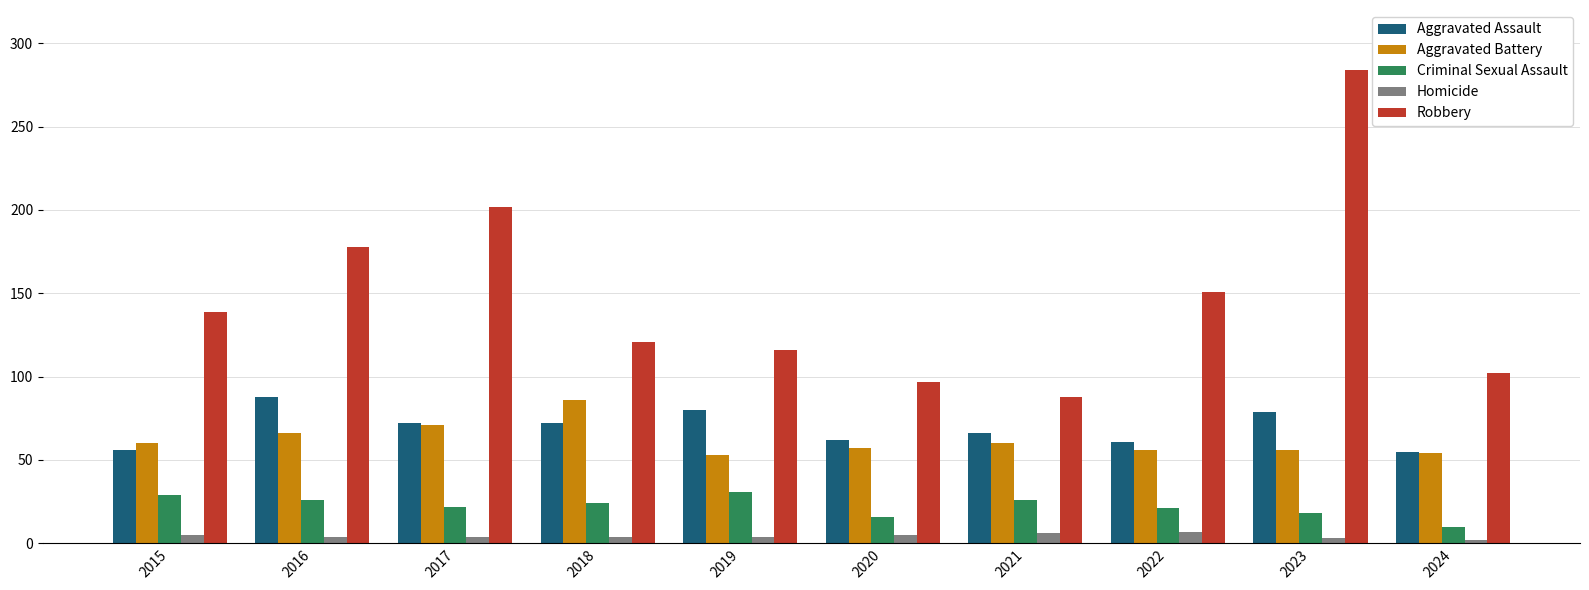

Which label corresponds to the largest value in the chart?

2023